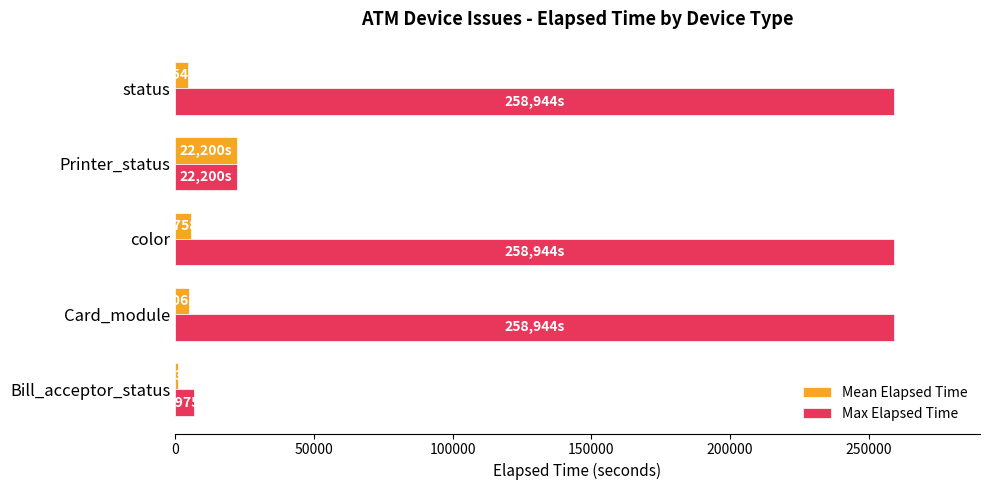

What are all the series names shown in the legend?

Mean Elapsed Time, Max Elapsed Time